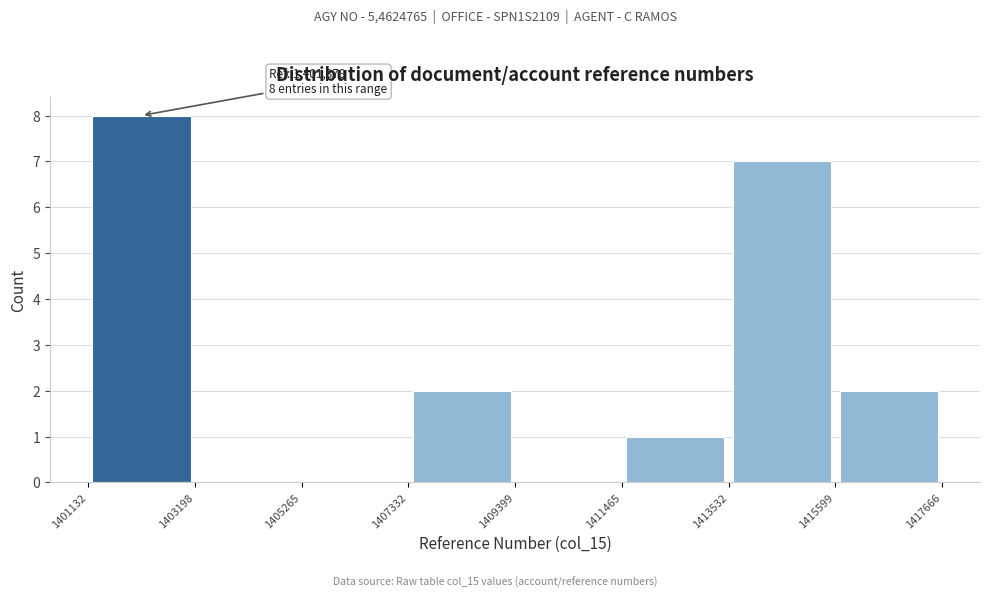

Which range on the x-axis has the tallest bar?

1401132 to 1403198